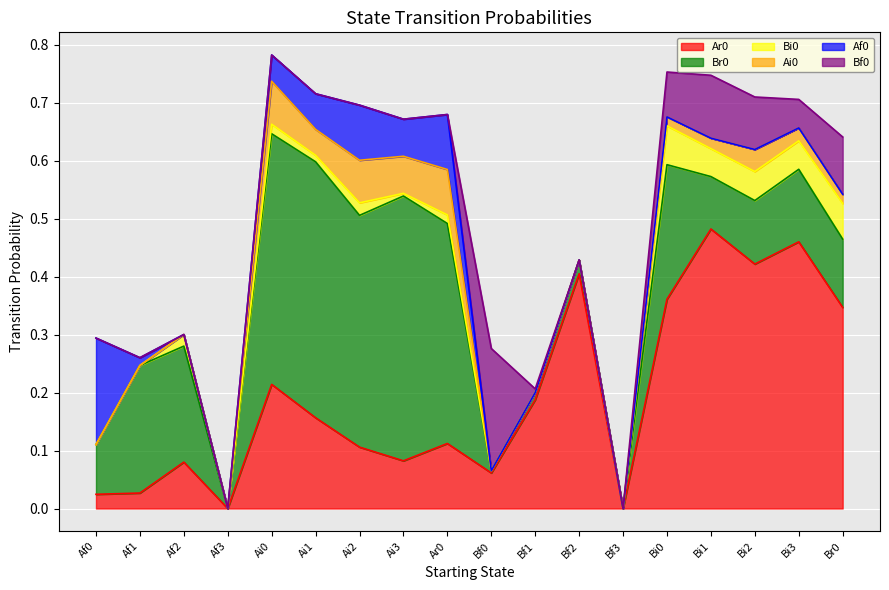

Where do Af0 and Bf0 first cross each other?

Ar0 and Bf0